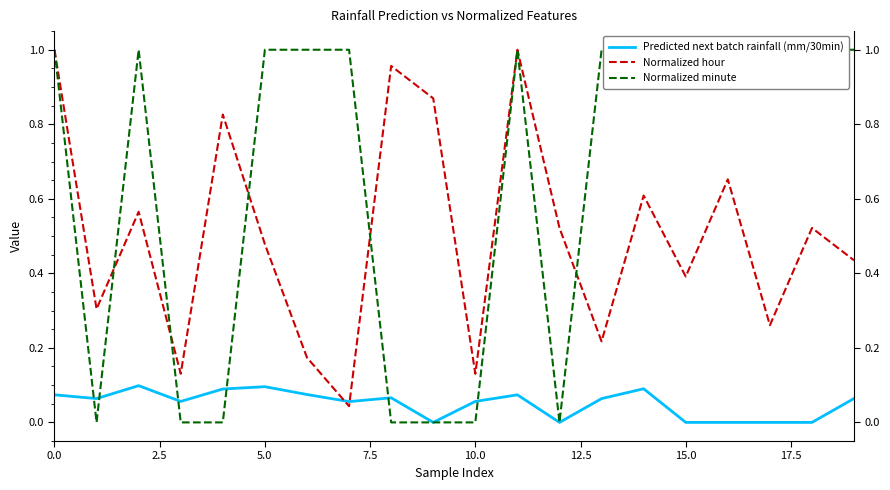

What is the sum of the Normalized minute values at 5.0 and 15?

2.0